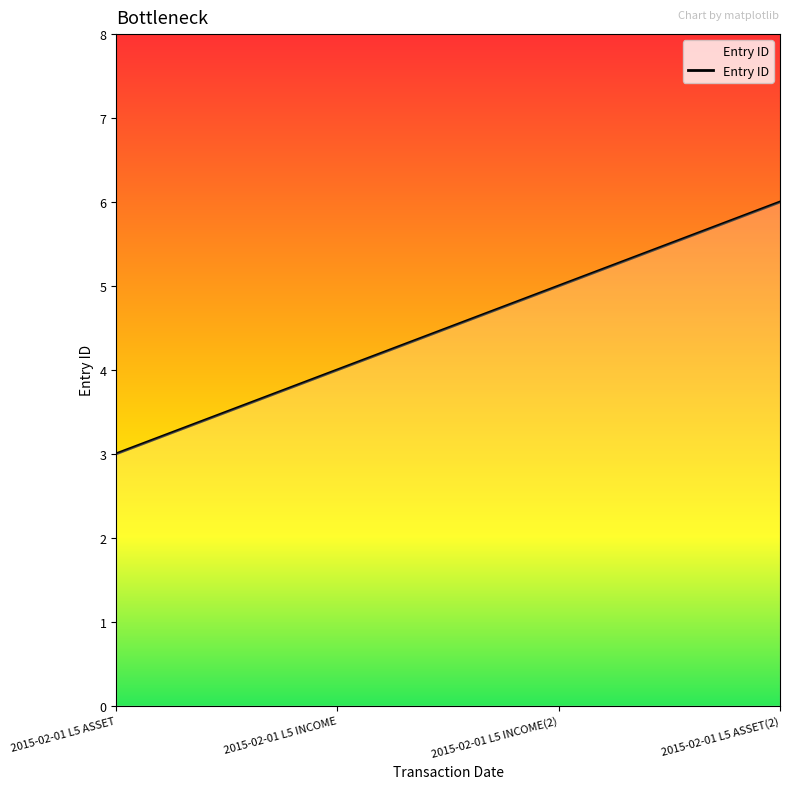

What is the approximate value at 2015-02-01 L5 ASSET(2)?

6